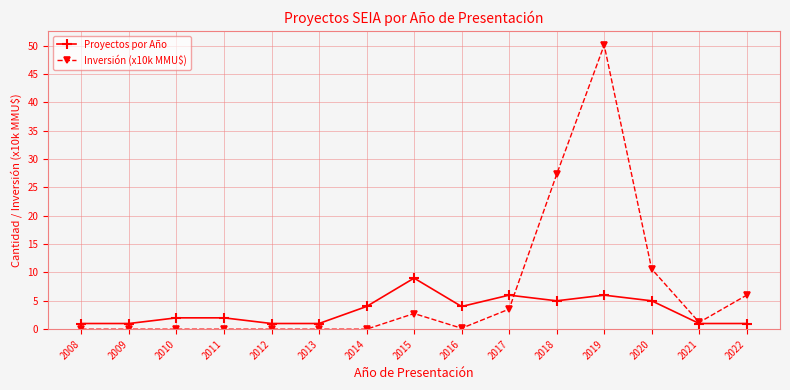

Rank the series by their maximum value, from lowest to highest.

Proyectos por Año, Inversión (x10k MMU$)